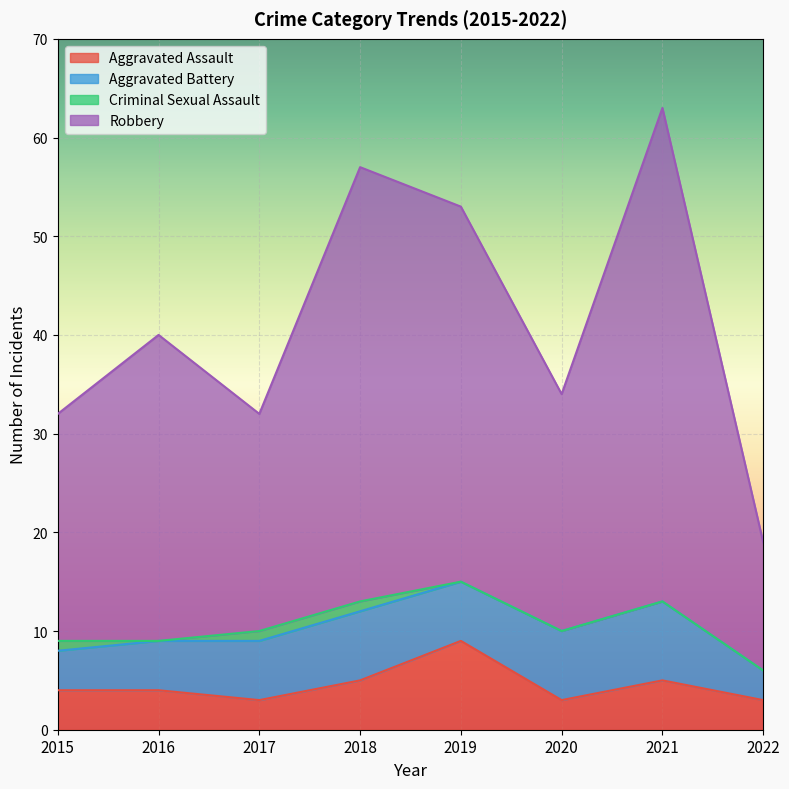

How many values in the Aggravated Assault series exceed 4?

3